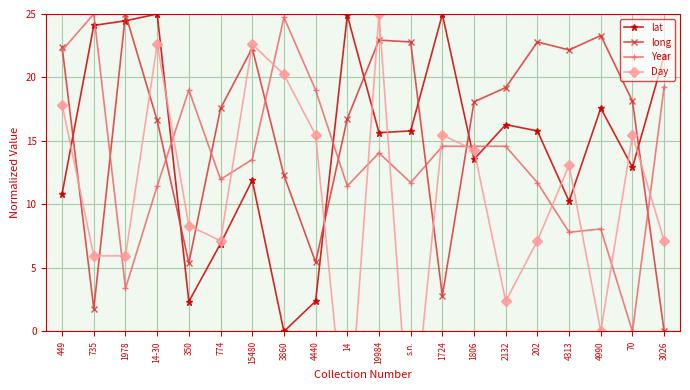

What is the difference between the maximum and second lowest values in the lat series?

22.6